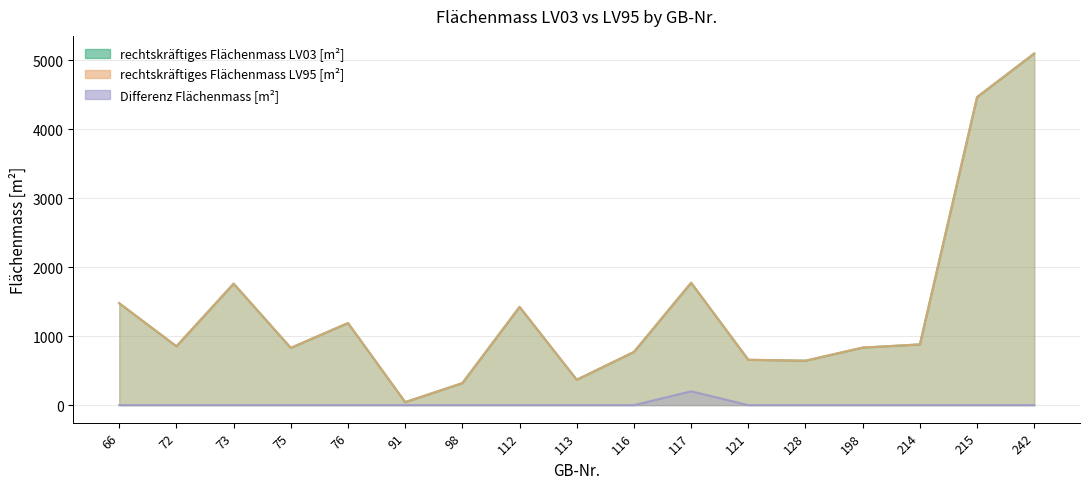

True or false: rechtskräftiges Flächenmass LV95 [m²] and rechtskräftiges Flächenmass LV03 [m²] intersect in this chart.

False